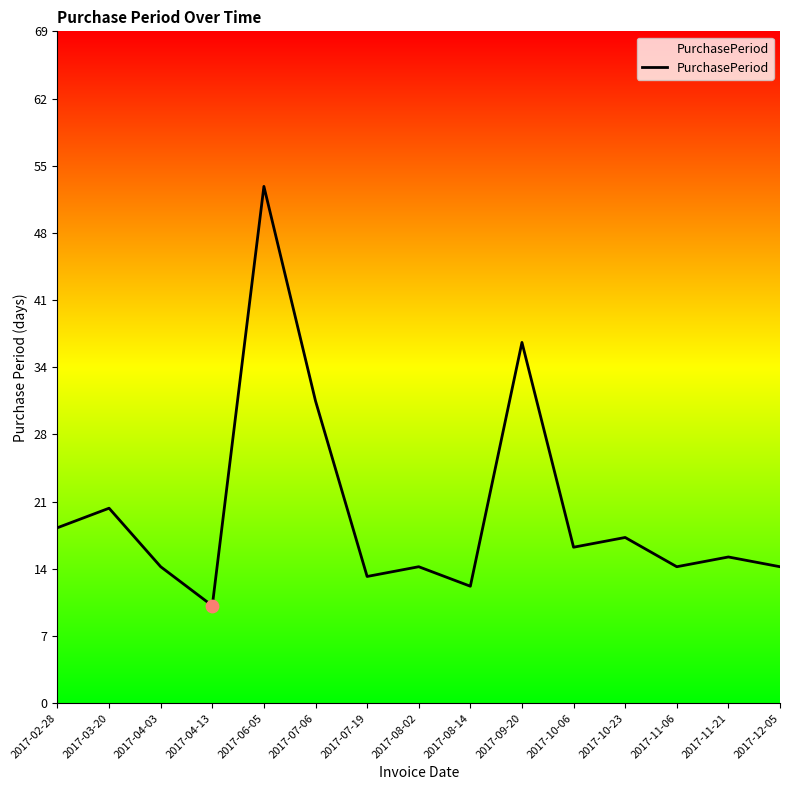

Which has a higher value, 2017-02-28 or 2017-11-21?

2017-02-28